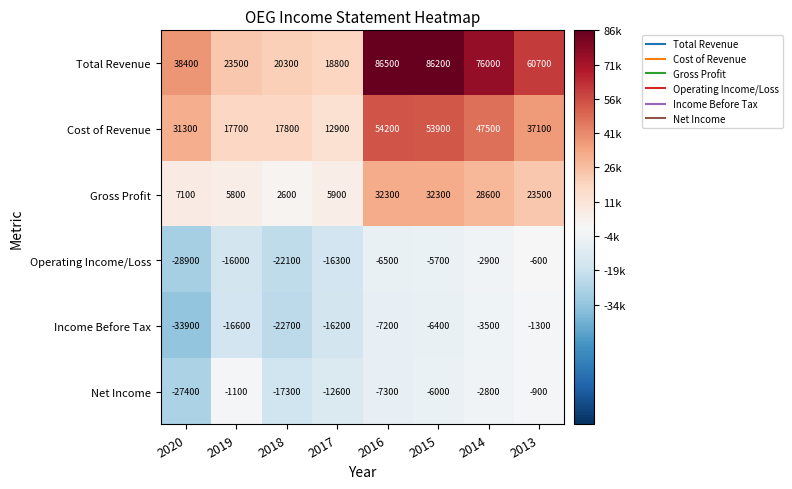

At which label does Cost of Revenue first exceed 37100?

2016